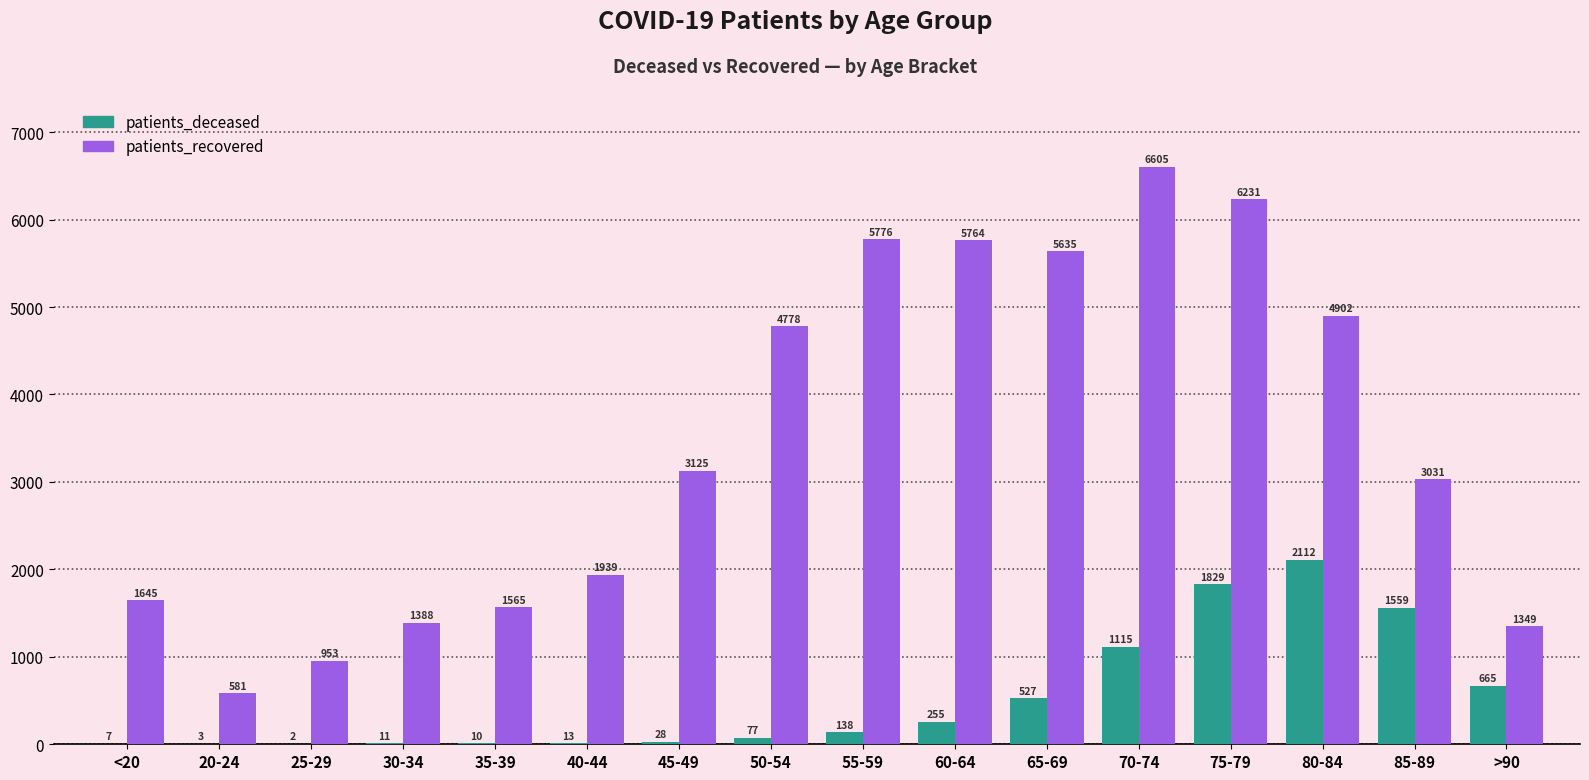

What is the total value across all series at 60-64?

6019